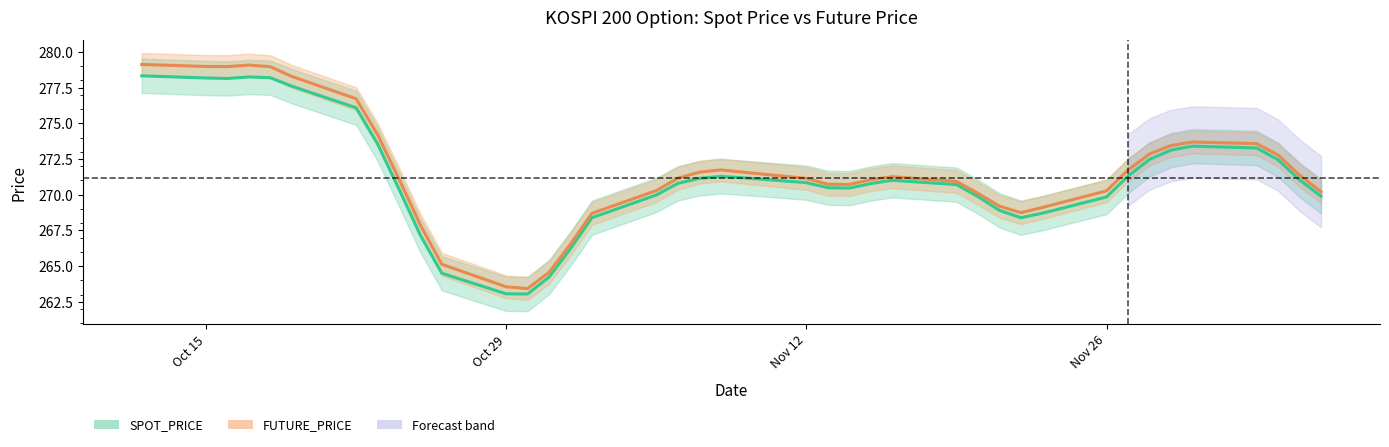

What is the minimum value for FUTURE_PRICE?

263.4